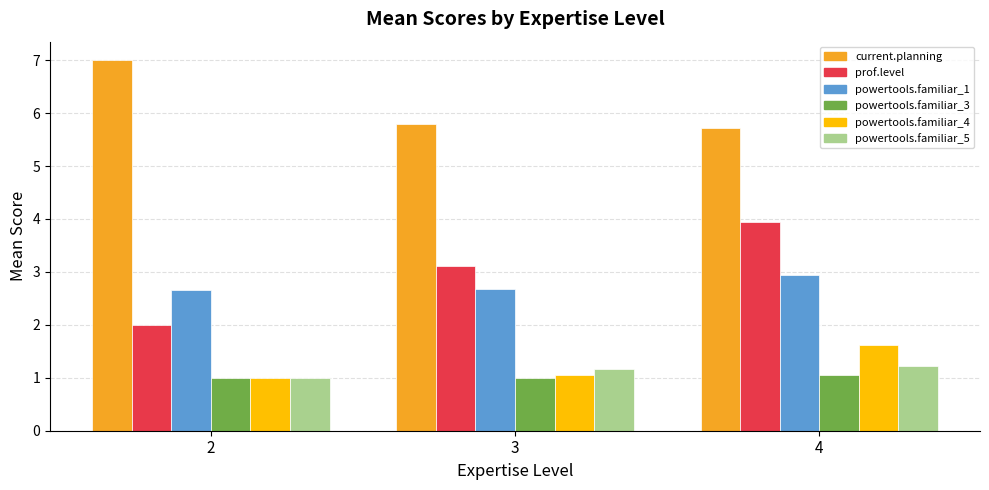

Is it true that powertools.familiar_3 equals 1.6 at 4?

False